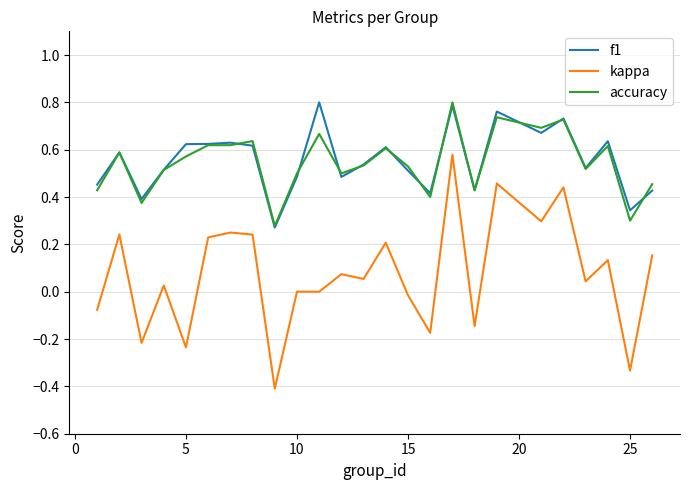

True or false: accuracy and kappa intersect in this chart.

False